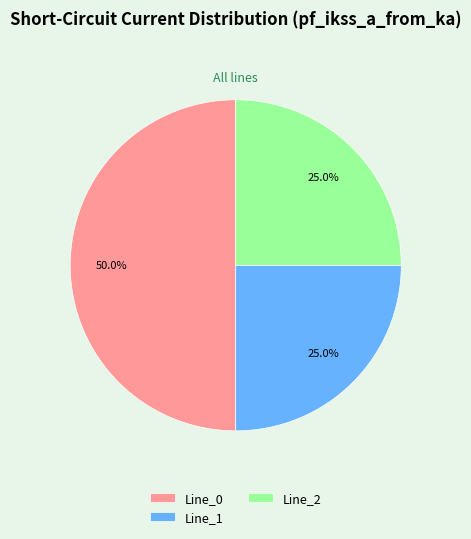

What is the ratio of the value at Line_0 to the value at Line_1?

2.0